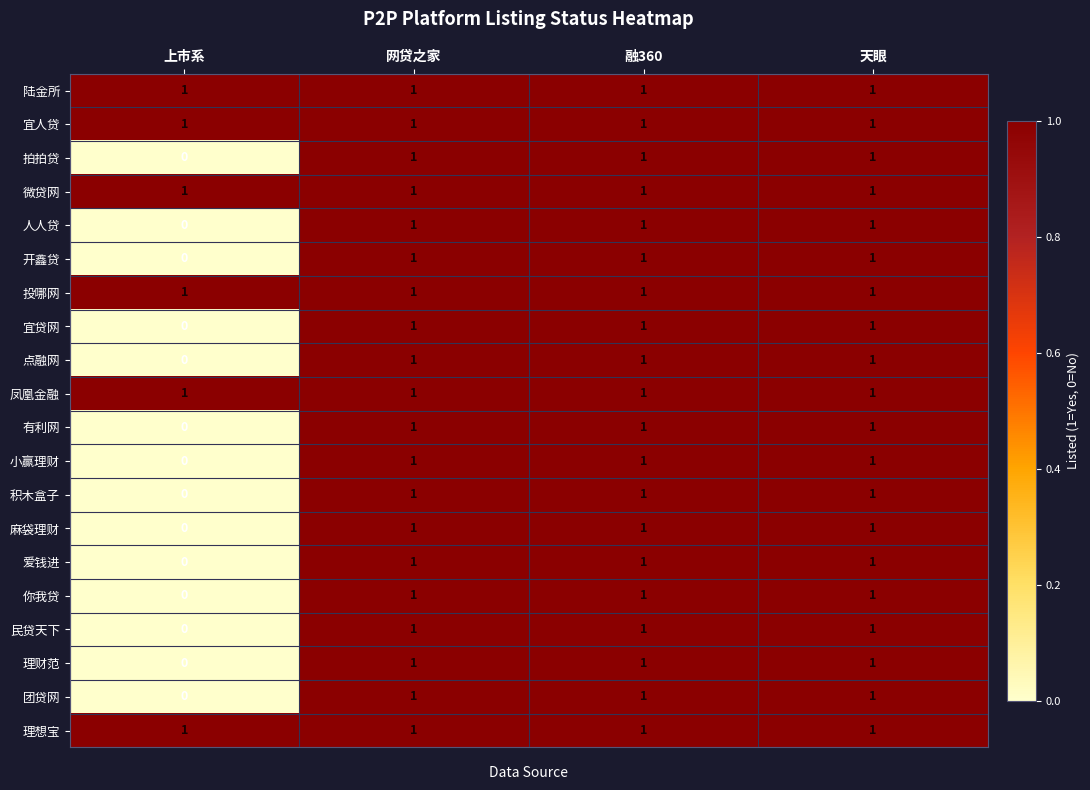

What is the total value across all series at 天眼?

20